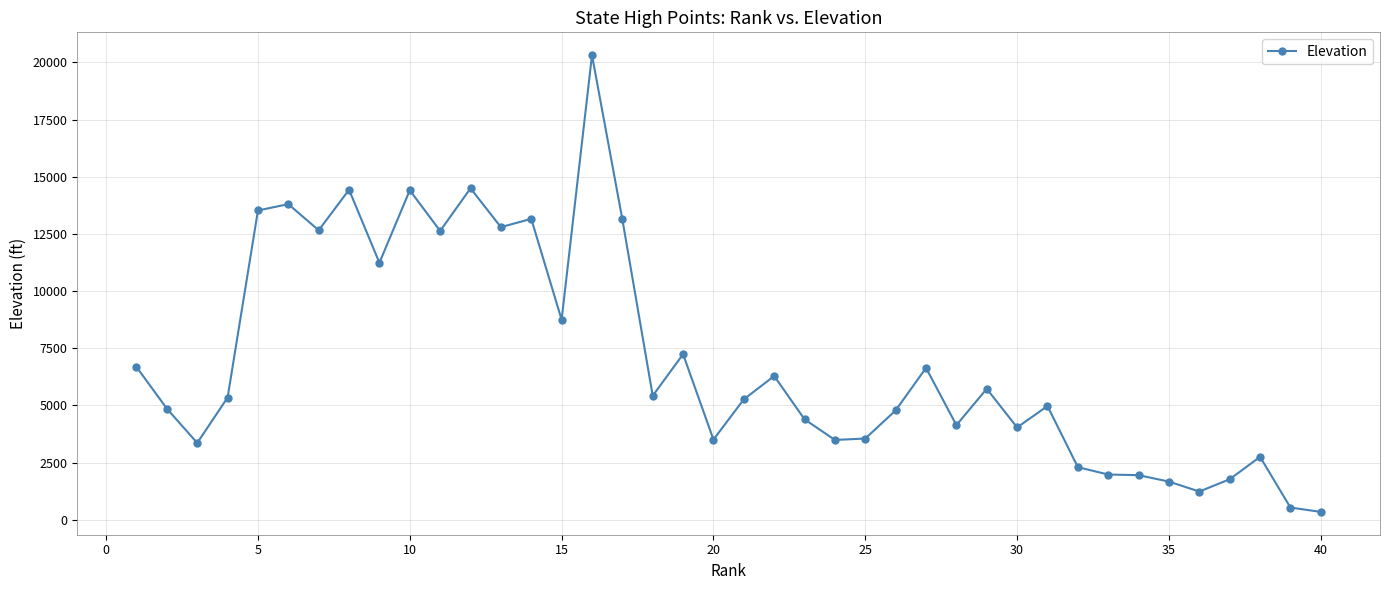

What is the greatest value displayed?

20320